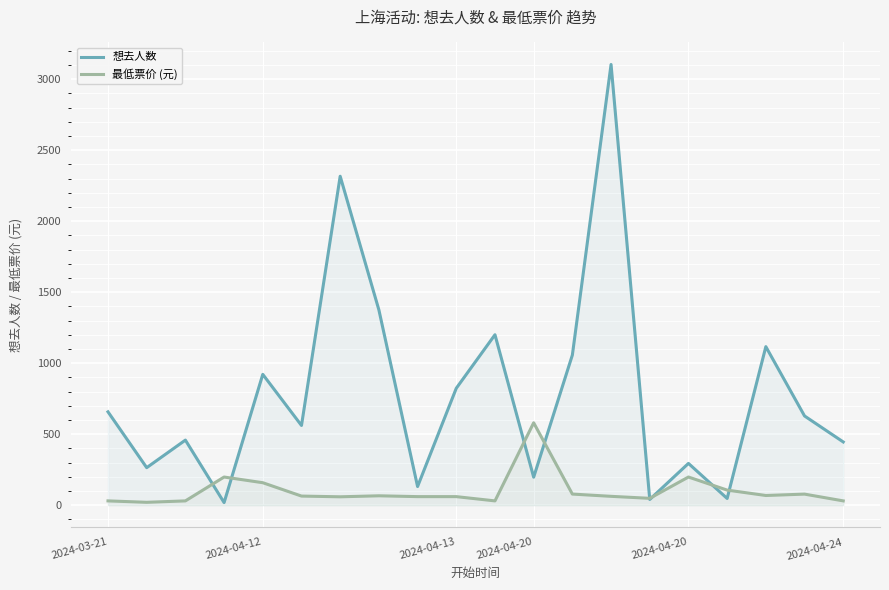

List the series in order of their peak value, lowest first.

最低票价 (元), 想去人数